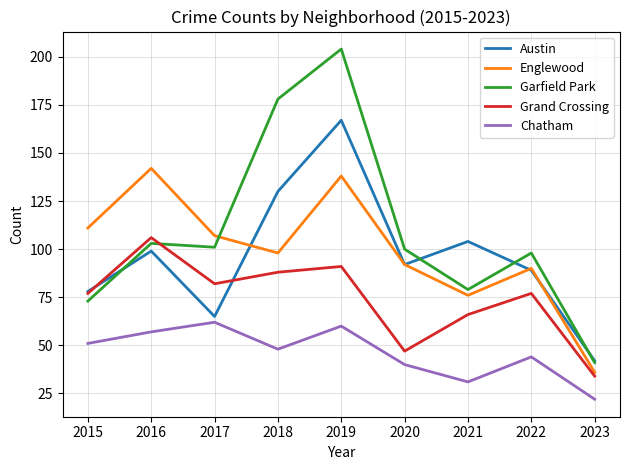

After their last crossing, which series has the higher values: Englewood or Austin?

Austin